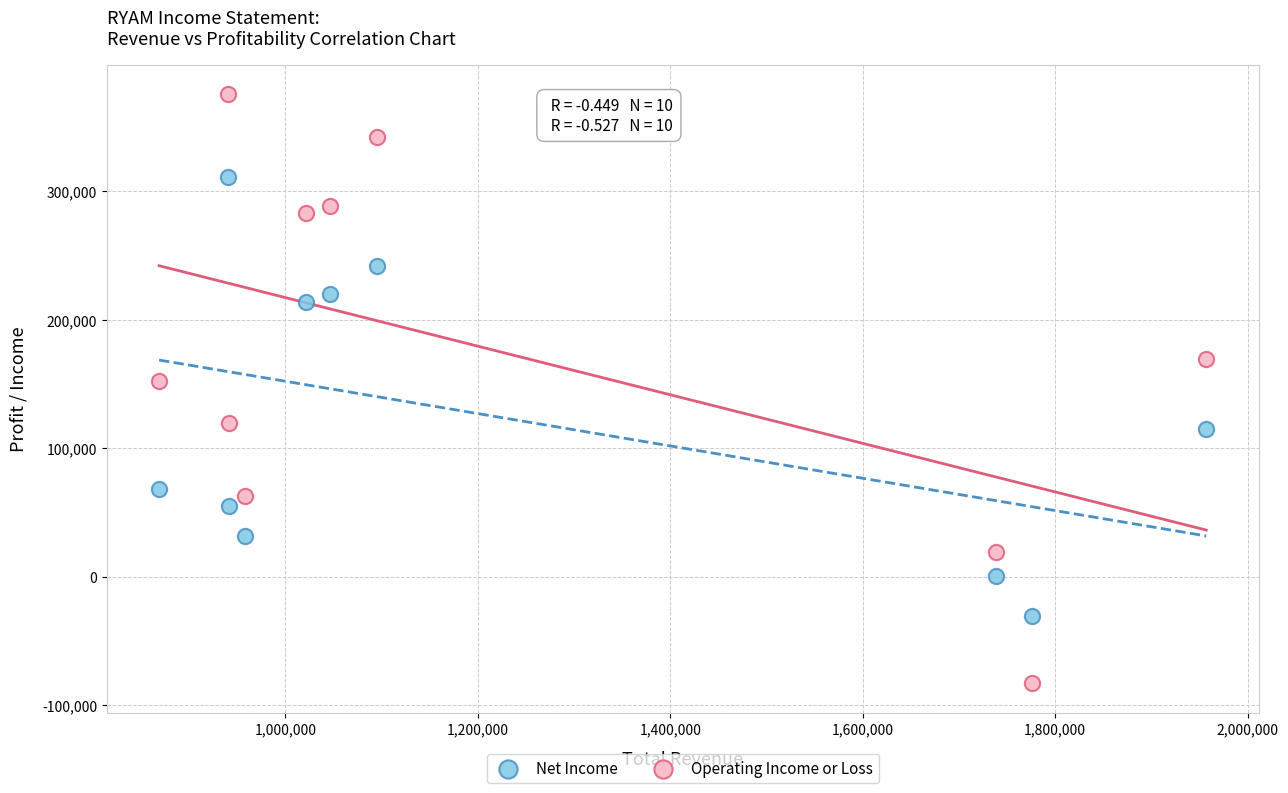

Across all data points, what is the range of X values (max minus min)?

1088300